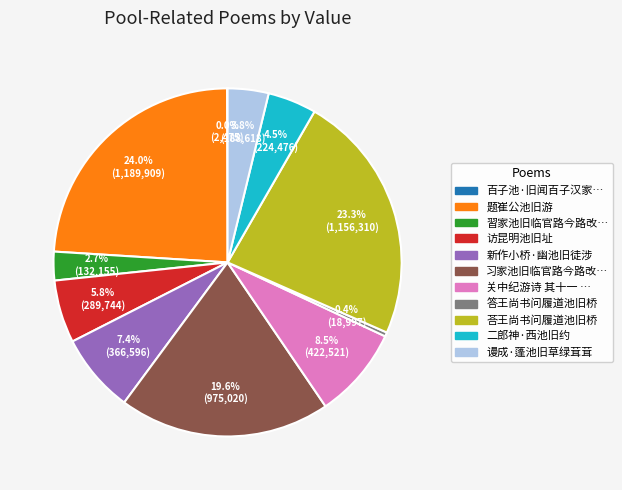

Does any single category account for the majority?

No